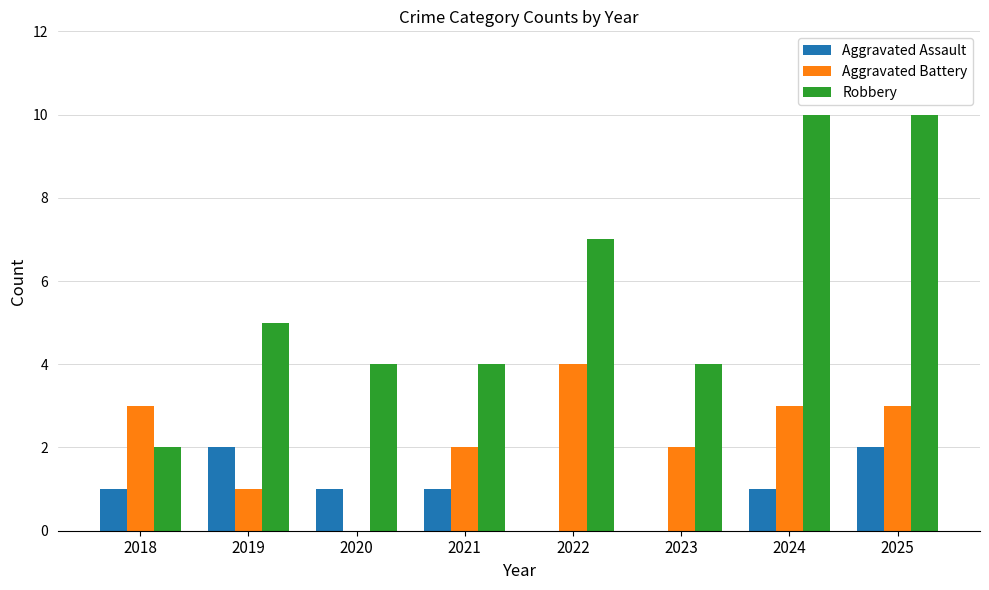

Which series changed the most between 2021 and 2023?

Aggravated Assault